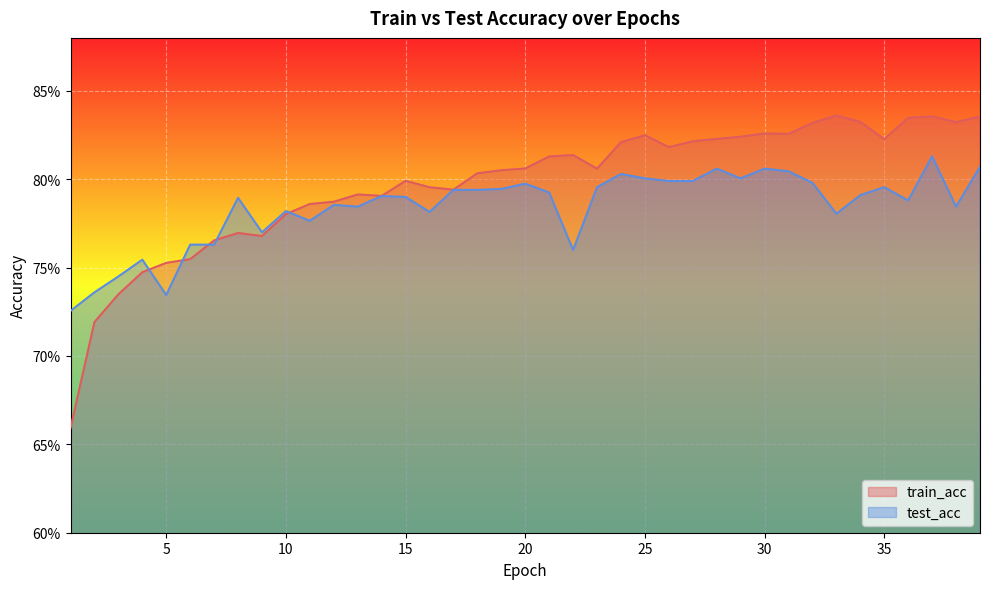

The test_acc series shows 0.5 at 39. True or false?

False